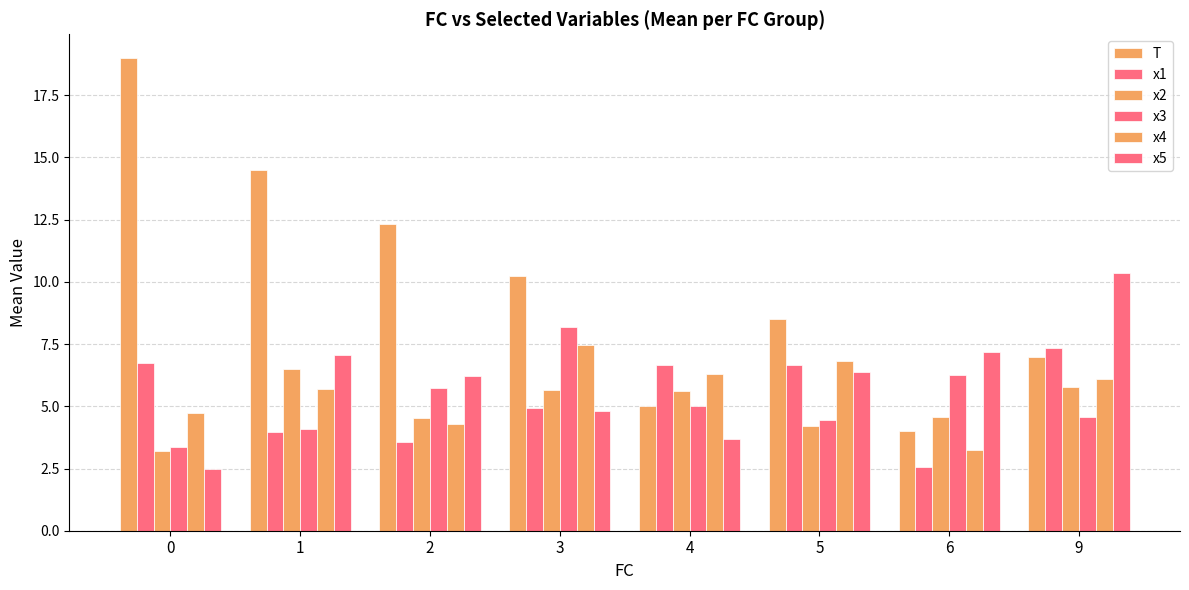

What is the highest value of the x1 series?

7.4